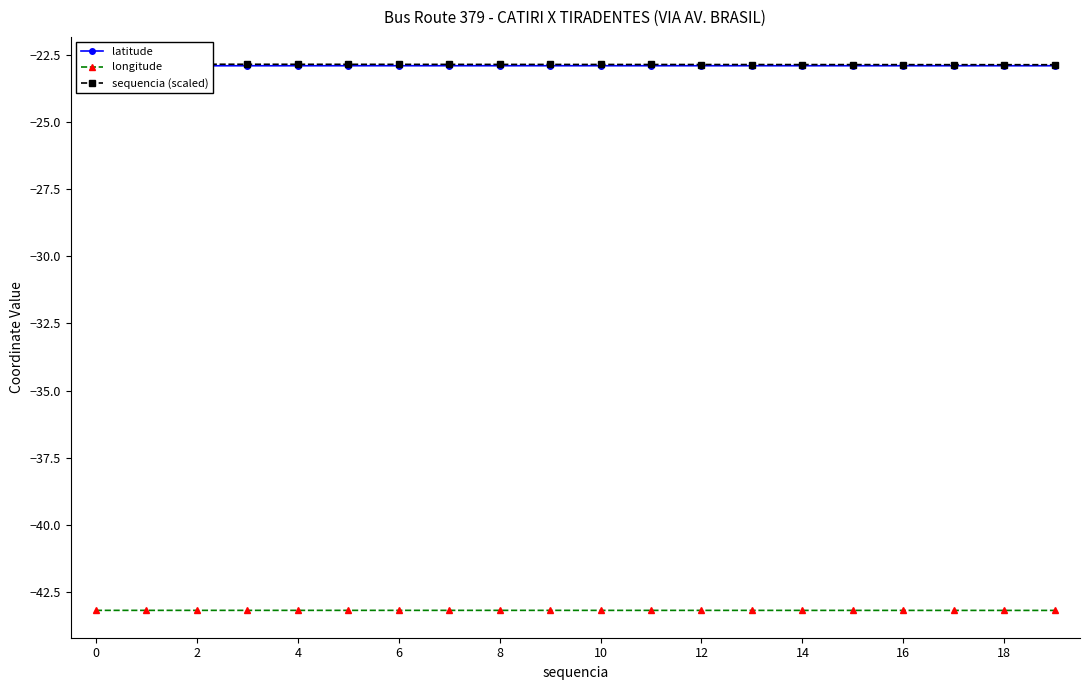

The value of longitude at 18 is -43.2. True or false?

True